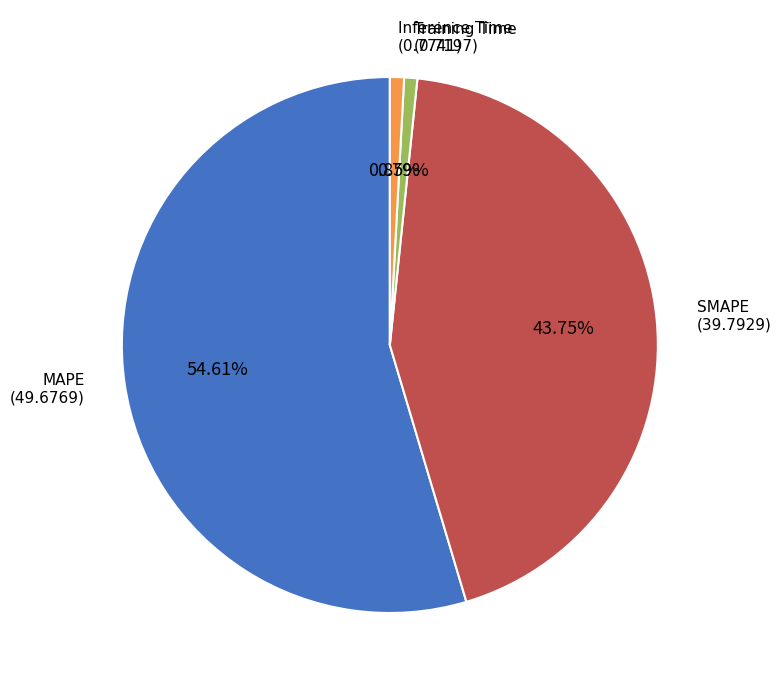

Is there a majority slice in this chart?

Yes